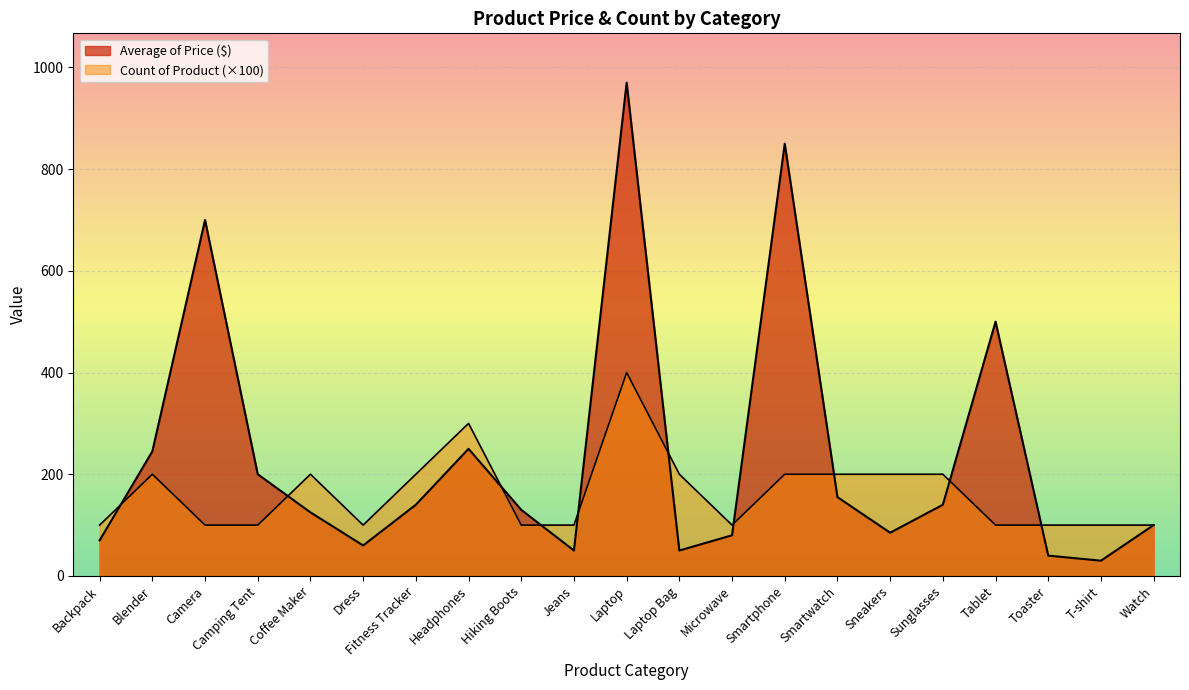

At which category is the sum across all series the highest?

Laptop